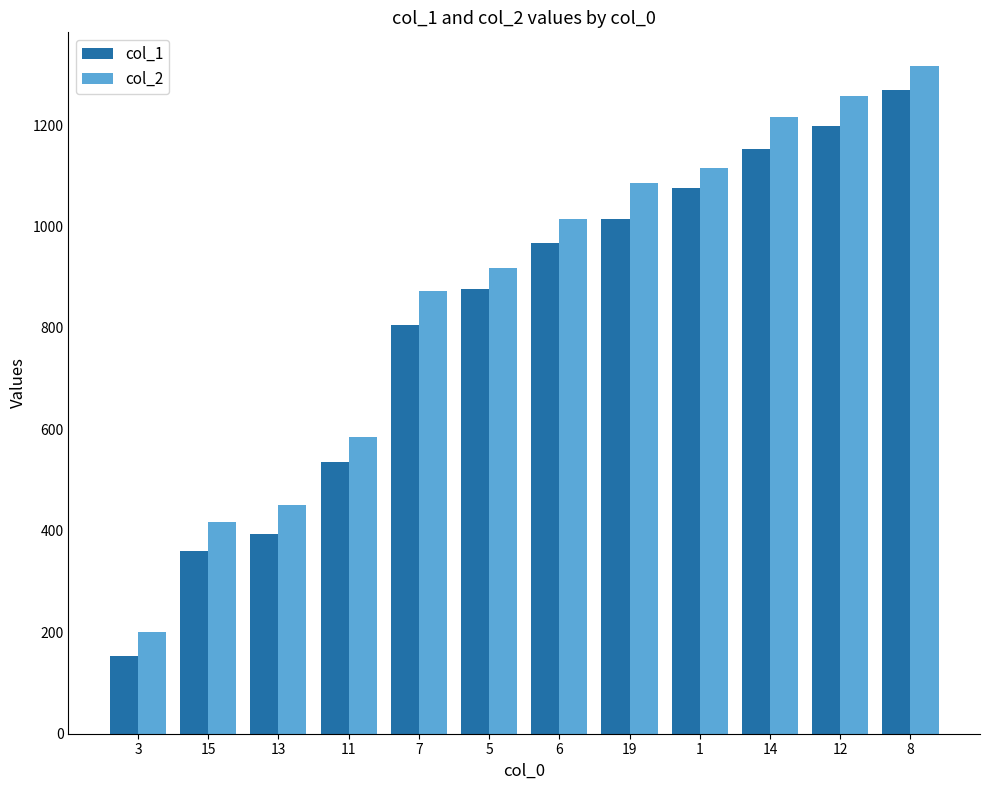

Which series has the largest total across all categories?

col_2